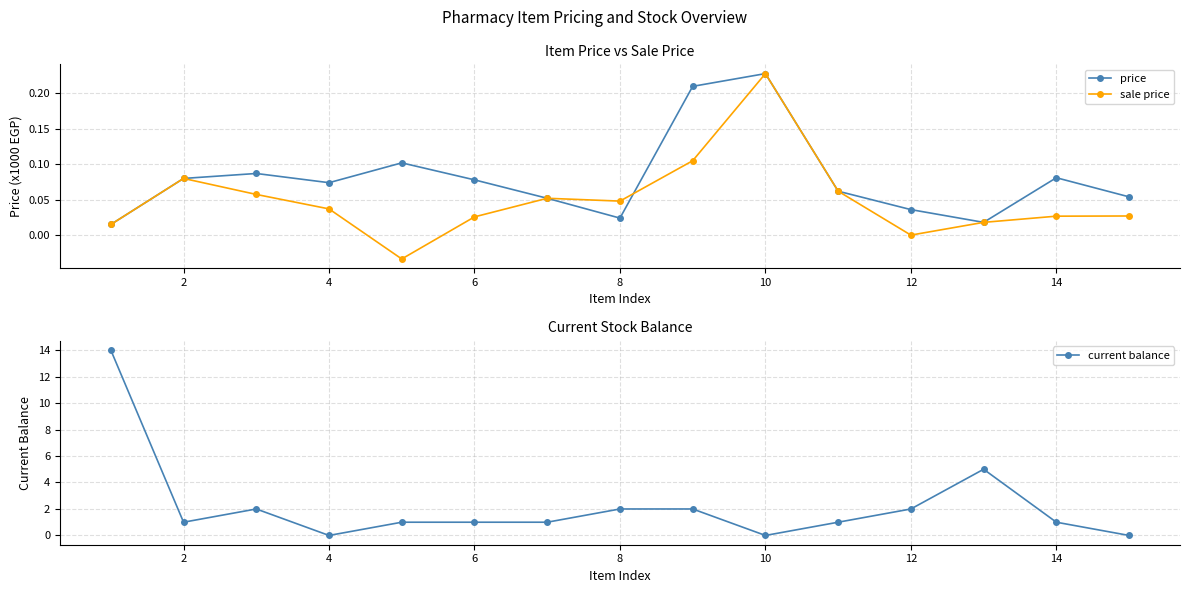

At which category does sale price reach its first local peak?

2